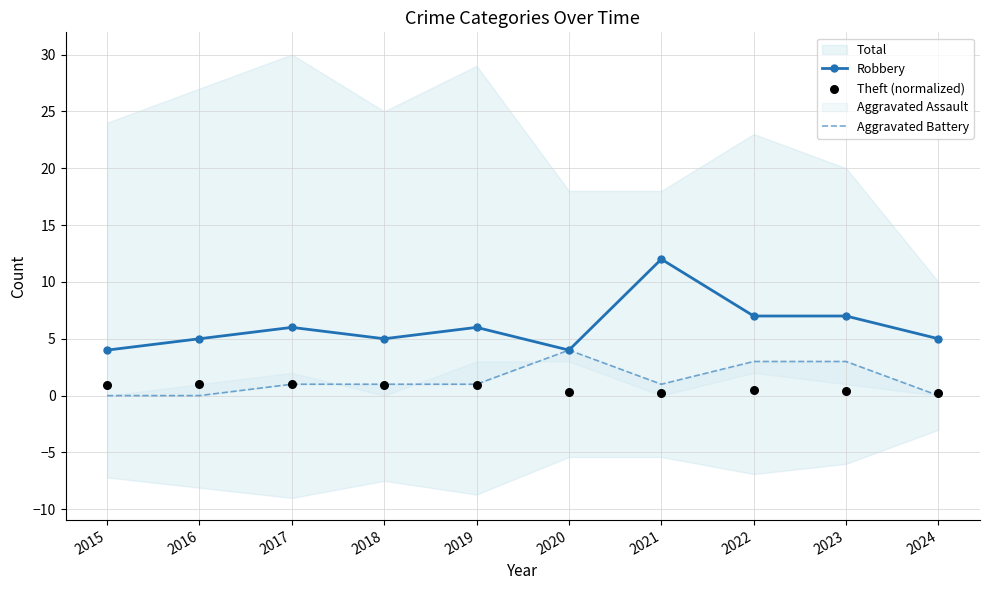

What is the value of the Robbery point at the 2nd from the left?

5